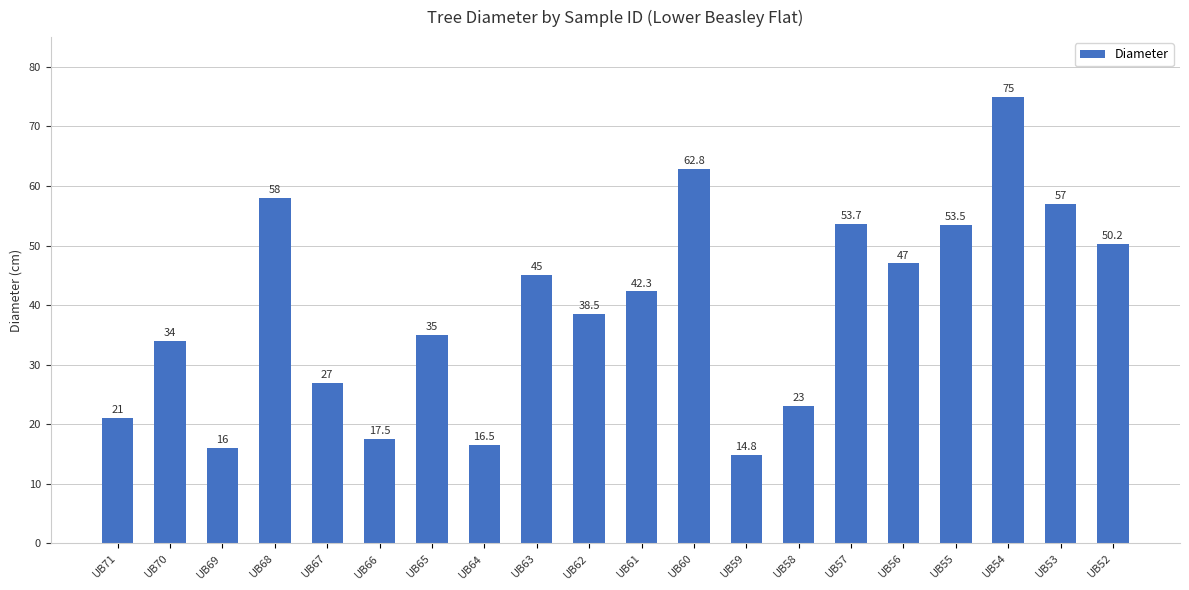

List the labels in order of value, smallest first.

UB59, UB69, UB64, UB66, UB71, UB58, UB67, UB70, UB65, UB62, UB61, UB63, UB56, UB52, UB55, UB57, UB53, UB68, UB60, UB54